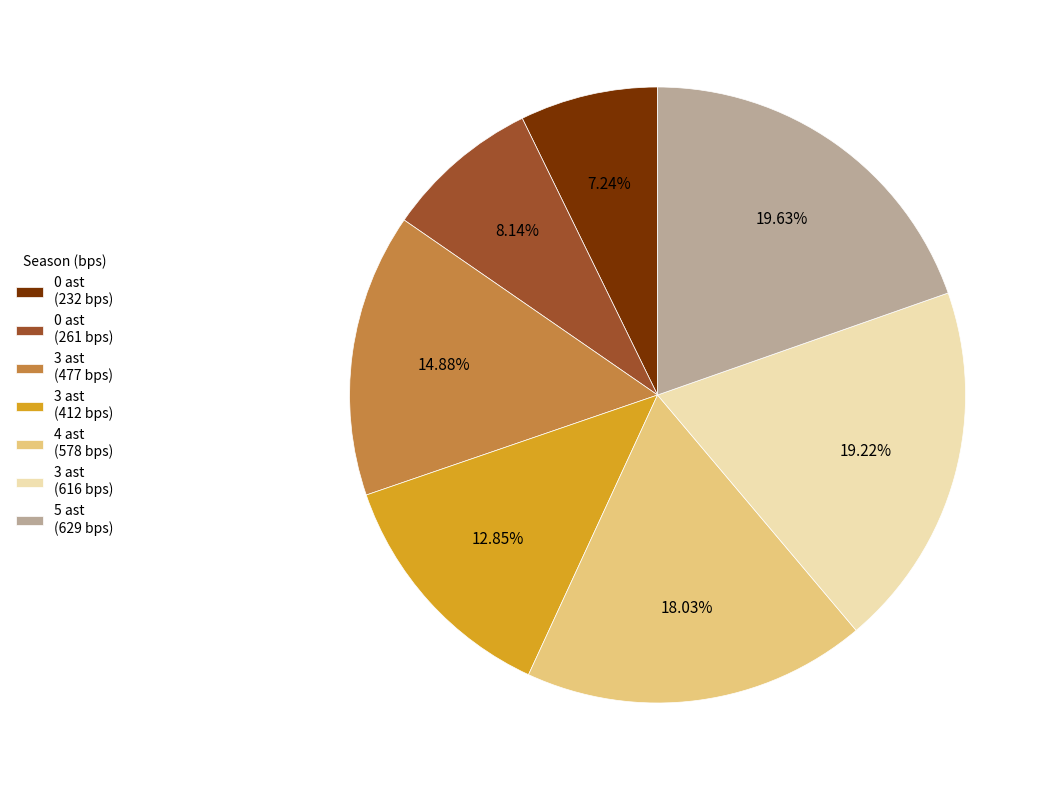

Combined, do 4 ast (578 bps) and 3 ast (616 bps) account for over 50%?

No